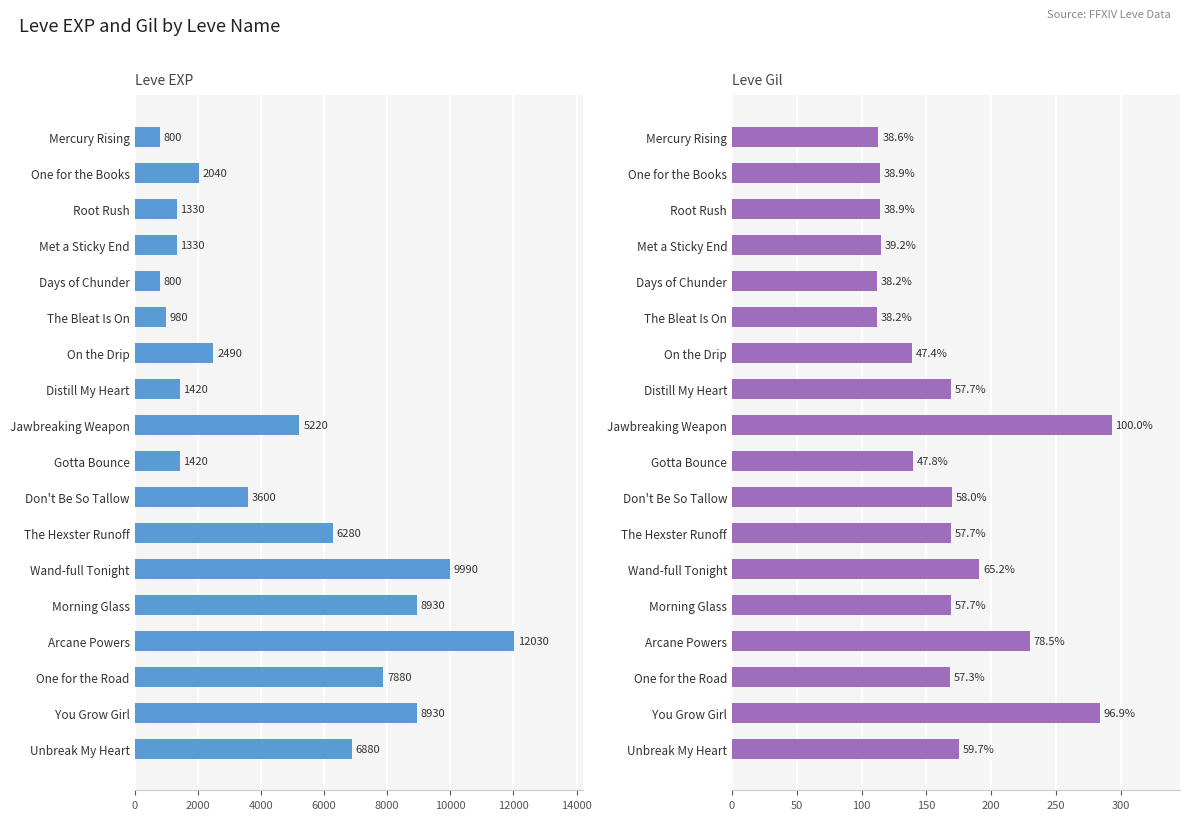

What is the minimum value shown in the chart?

112